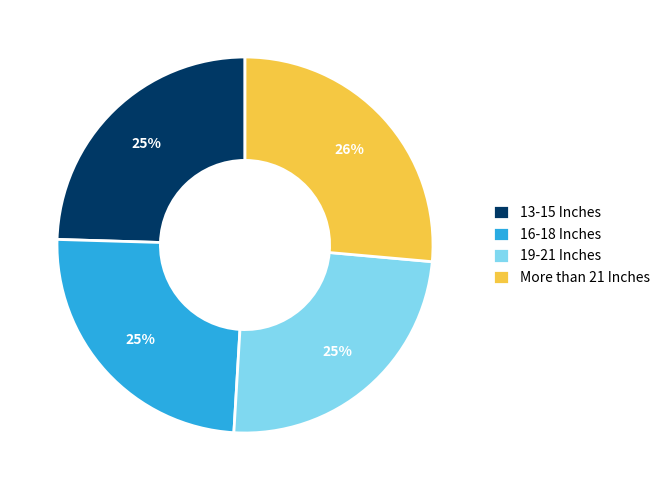

How many segments does this pie chart have?

4